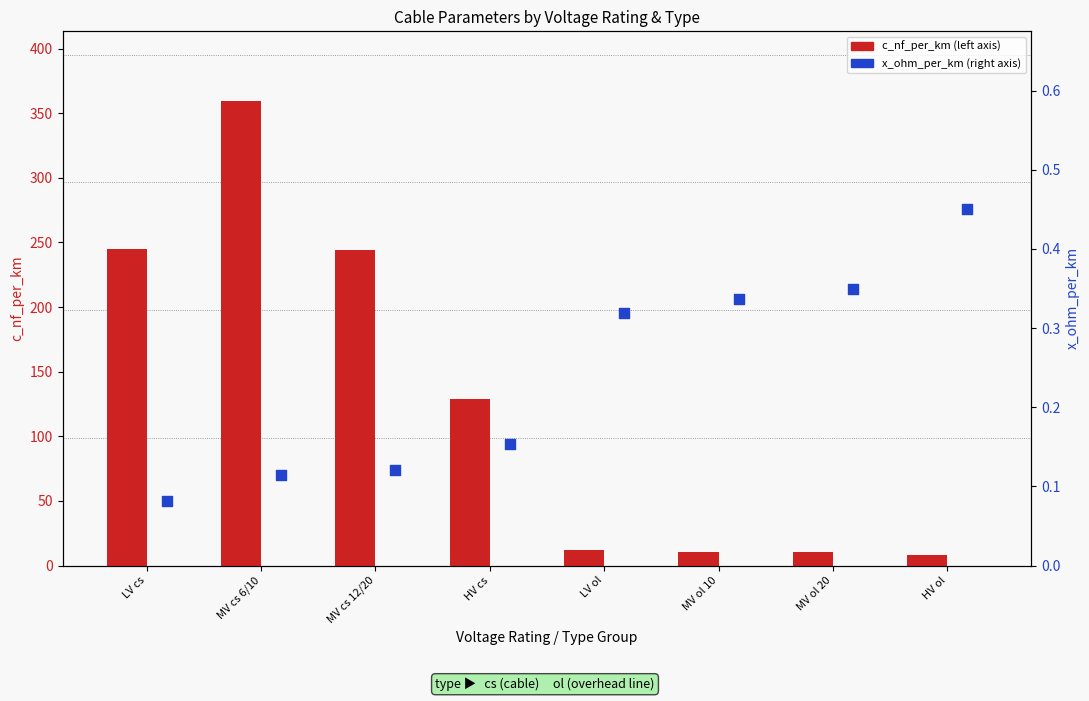

What is the total value across all series at HV ol?

8.8